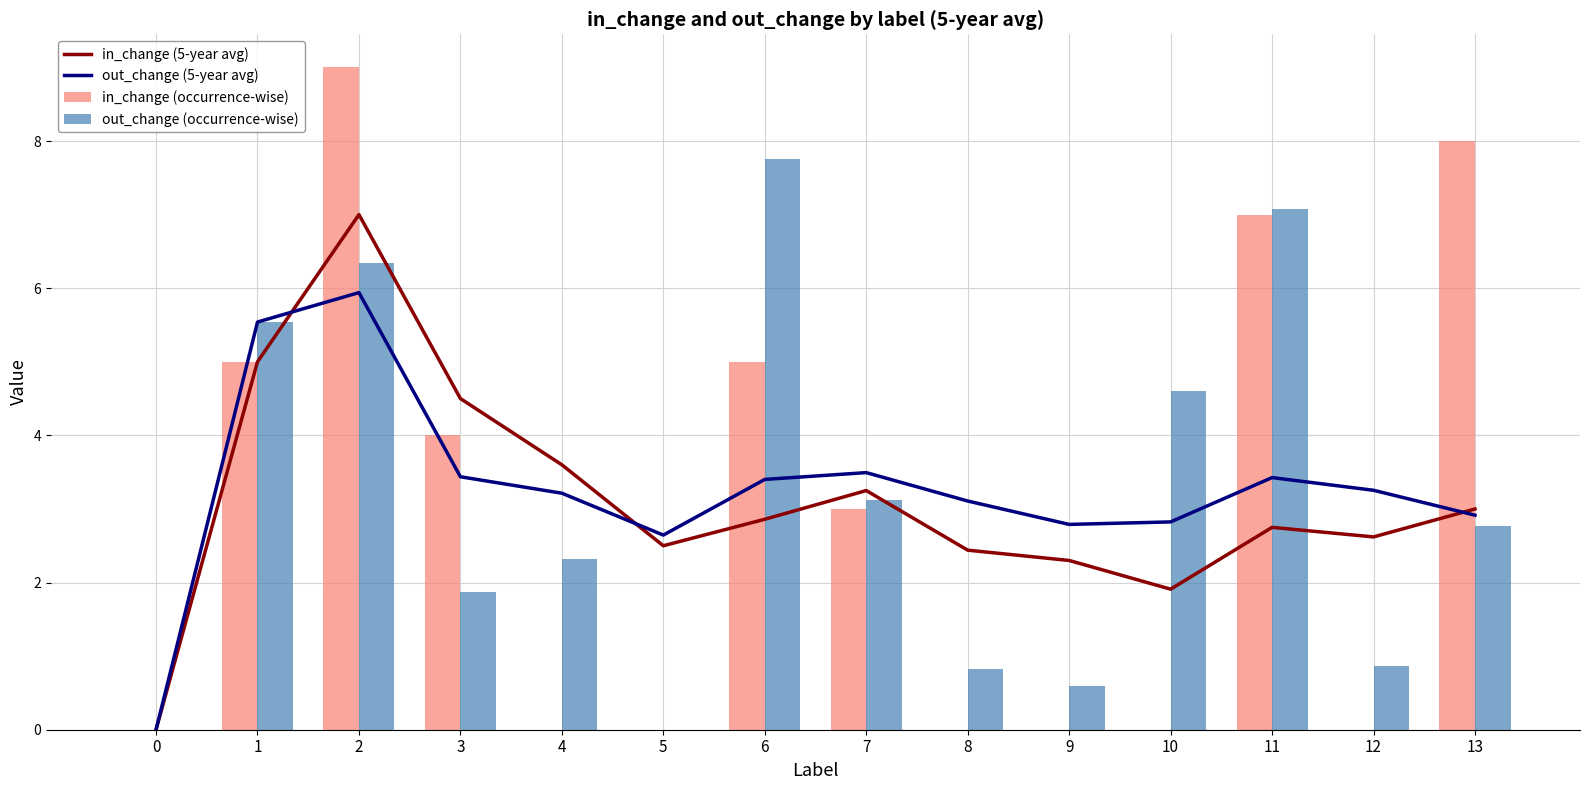

Is the value of in_change (occurrence-wise) at 0 greater than the value of out_change (occurrence-wise) at 12?

No